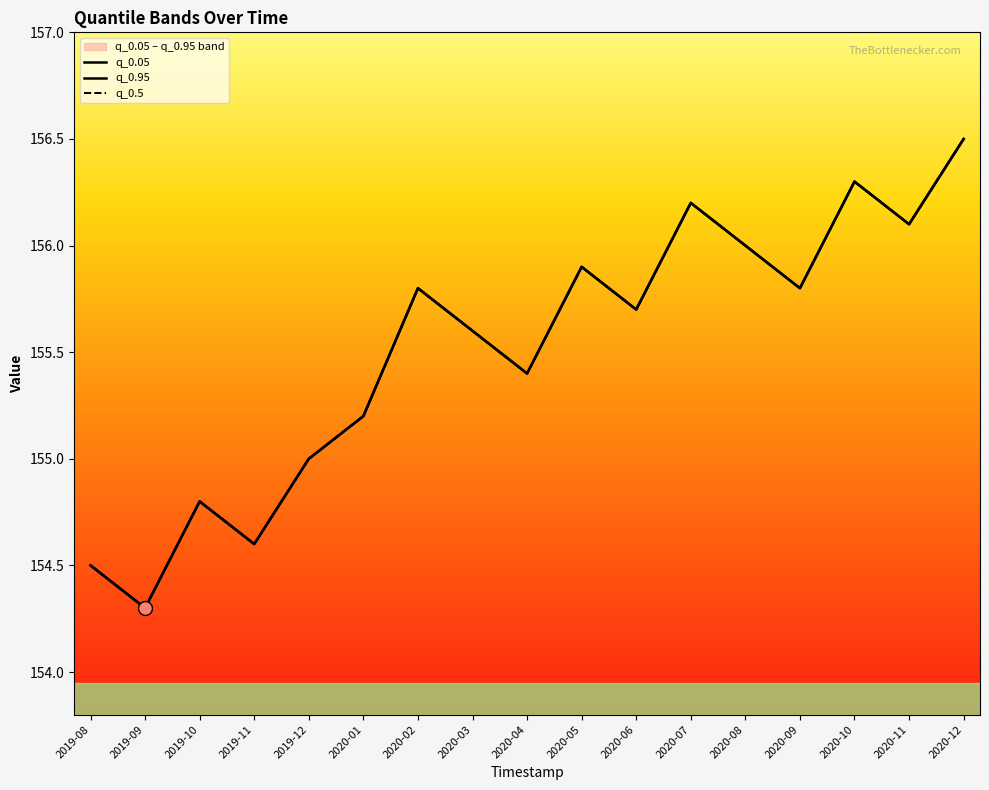

The value of q_0.95 at 2019-09 is 154.3. True or false?

True